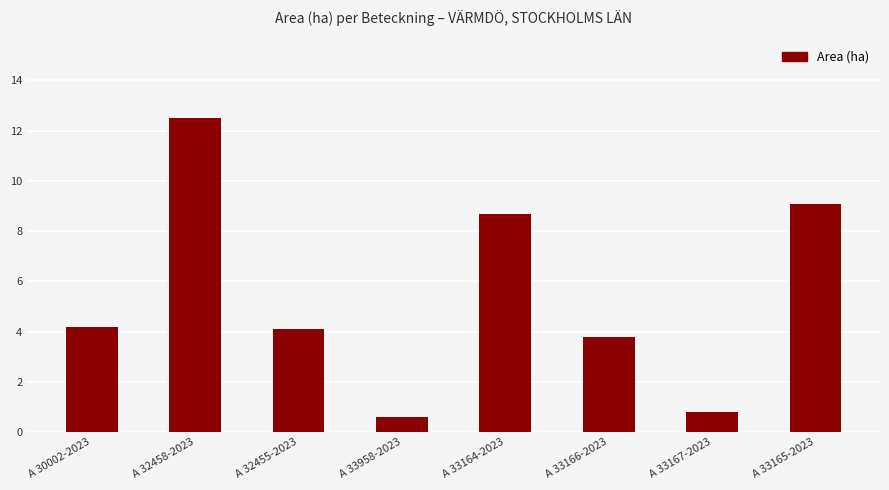

Does the chart contain stacked bars?

No